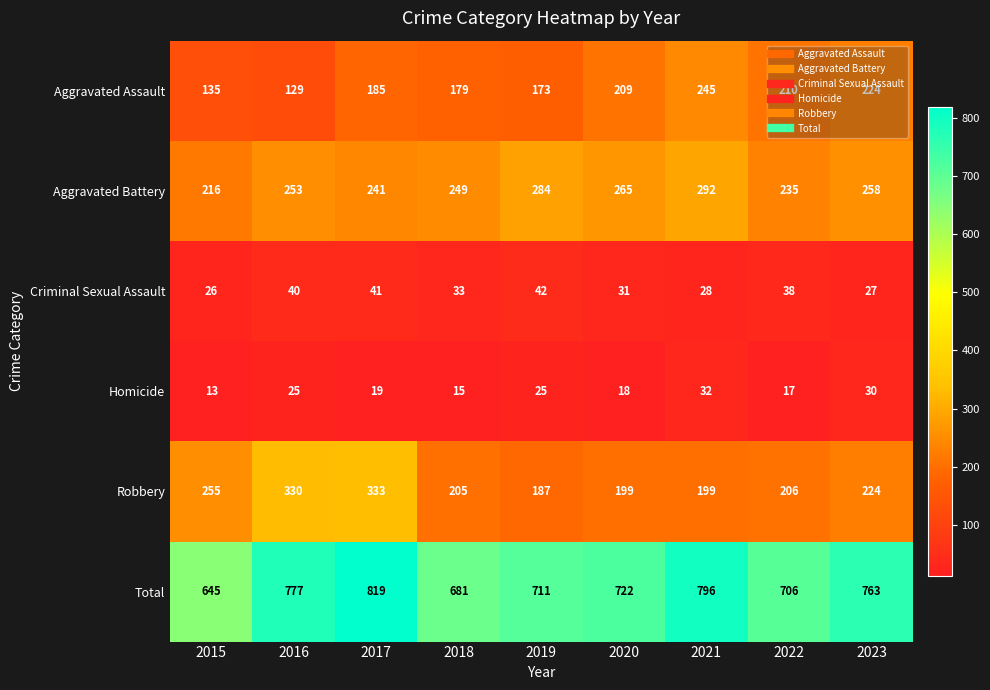

Is it true that Criminal Sexual Assault equals 26 at 2015?

True